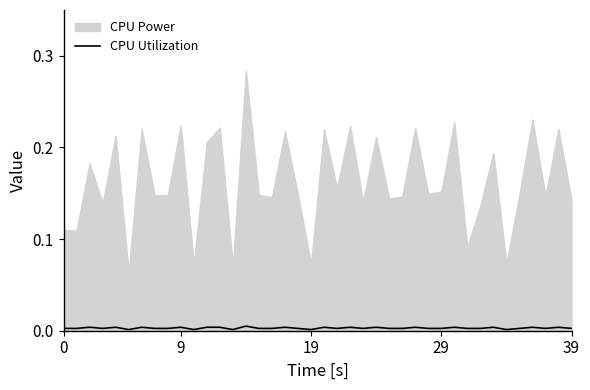

The value at 15 is 0.0. True or false?

False